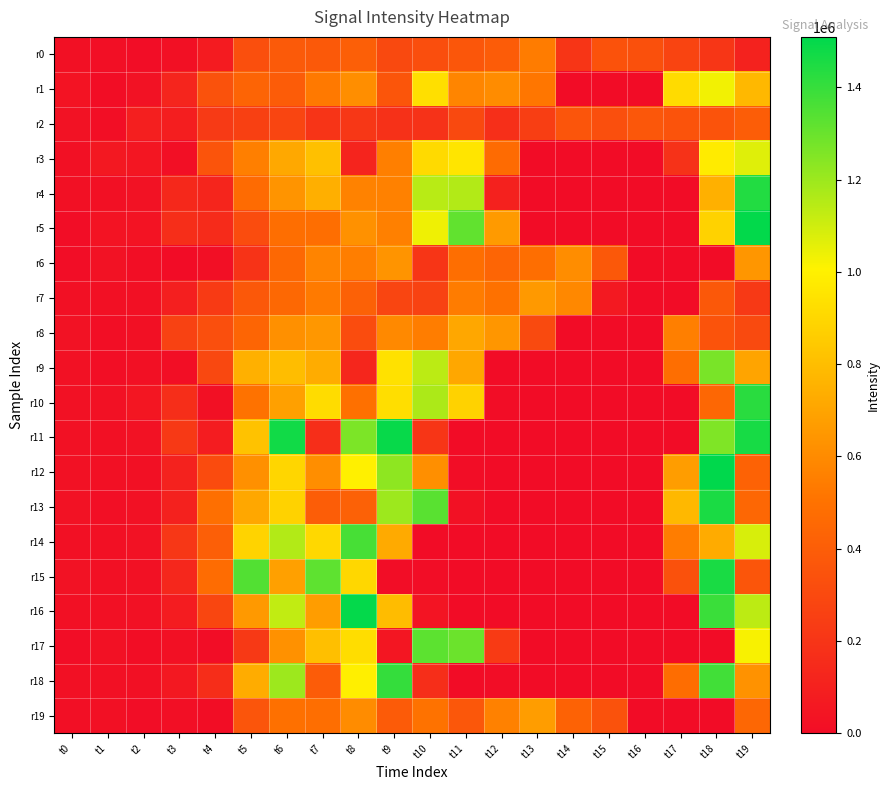

Which series changed the most between t9 and t19?

r17